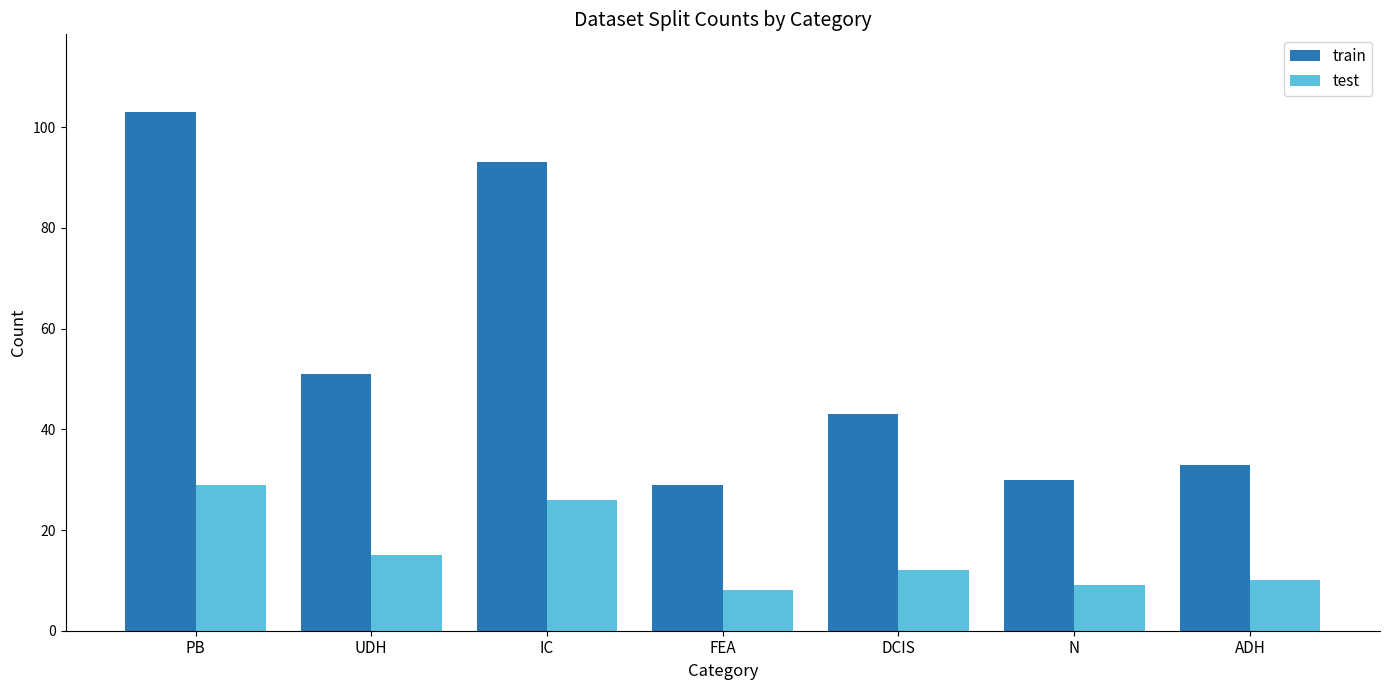

Reading left to right, list all the values displayed in this chart.

train: PB=103	UDH=51	IC=93	FEA=29	DCIS=43	N=30	ADH=33
test: PB=29	UDH=15	IC=26	FEA=8	DCIS=12	N=9	ADH=10